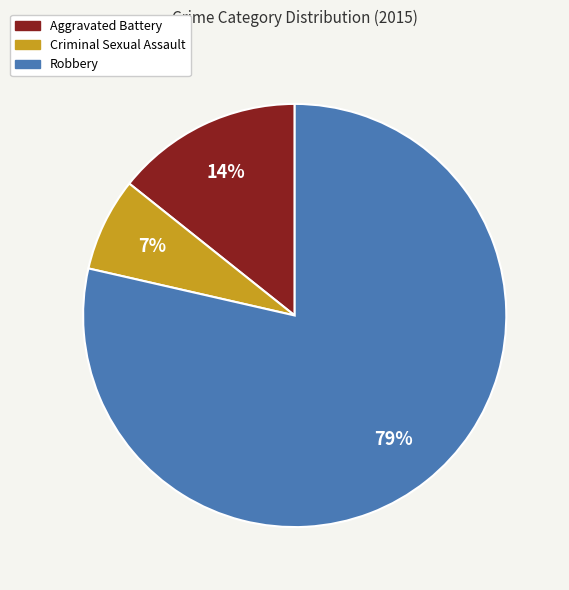

What is the smallest slice in the pie chart?

Criminal Sexual Assault